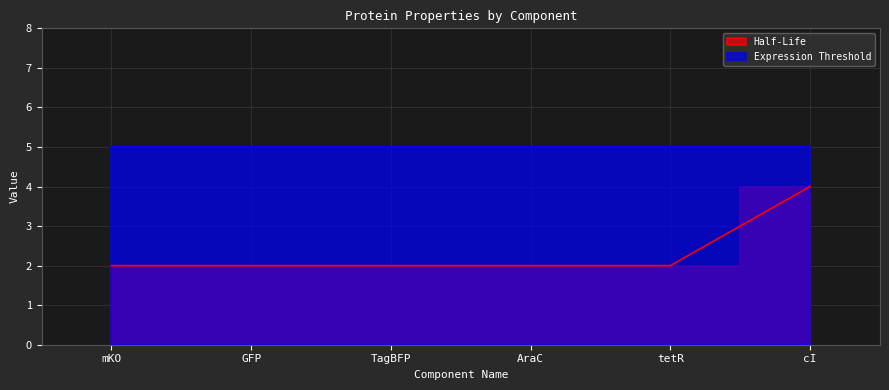

Between AraC and cI, which is larger?

cI